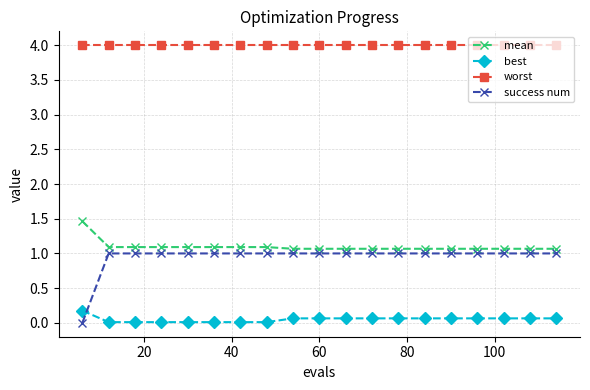

Which series has the largest range (max minus min)?

success num